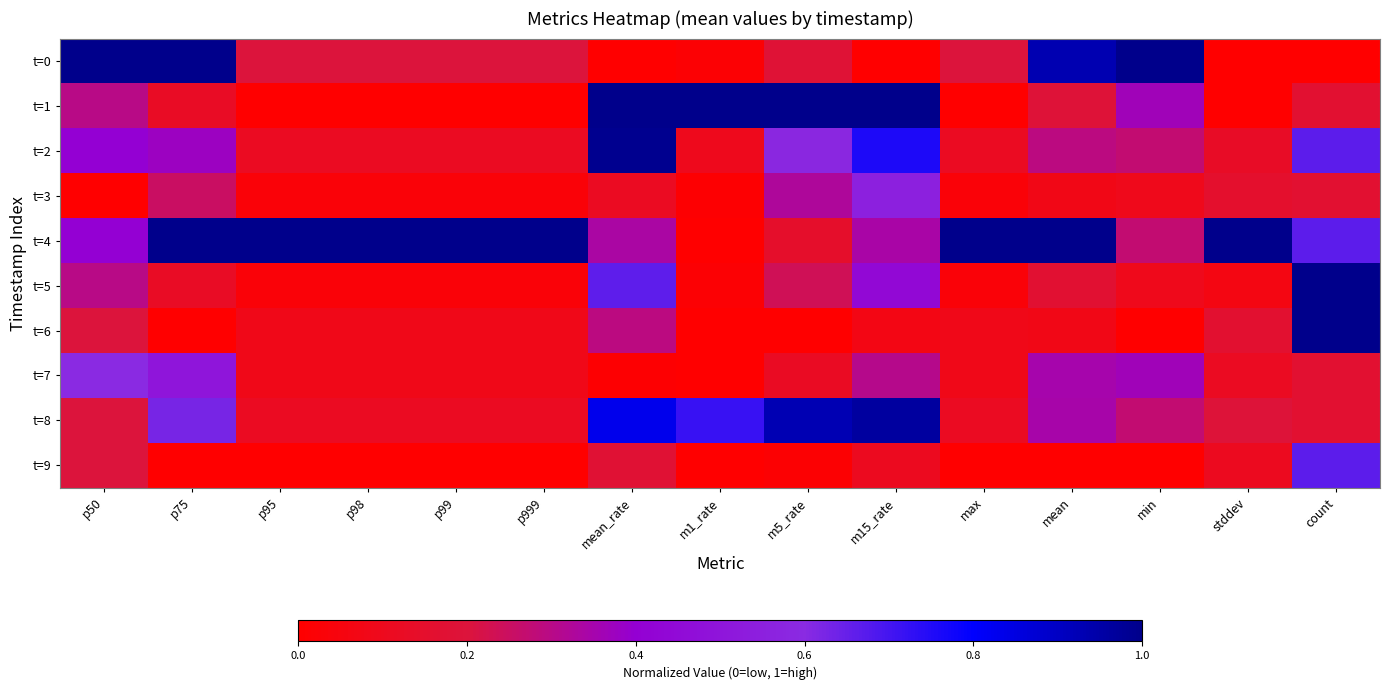

At count, list the series in order from largest to smallest.

t=5, t=6, t=2, t=4, t=9, t=1, t=3, t=7, t=8, t=0